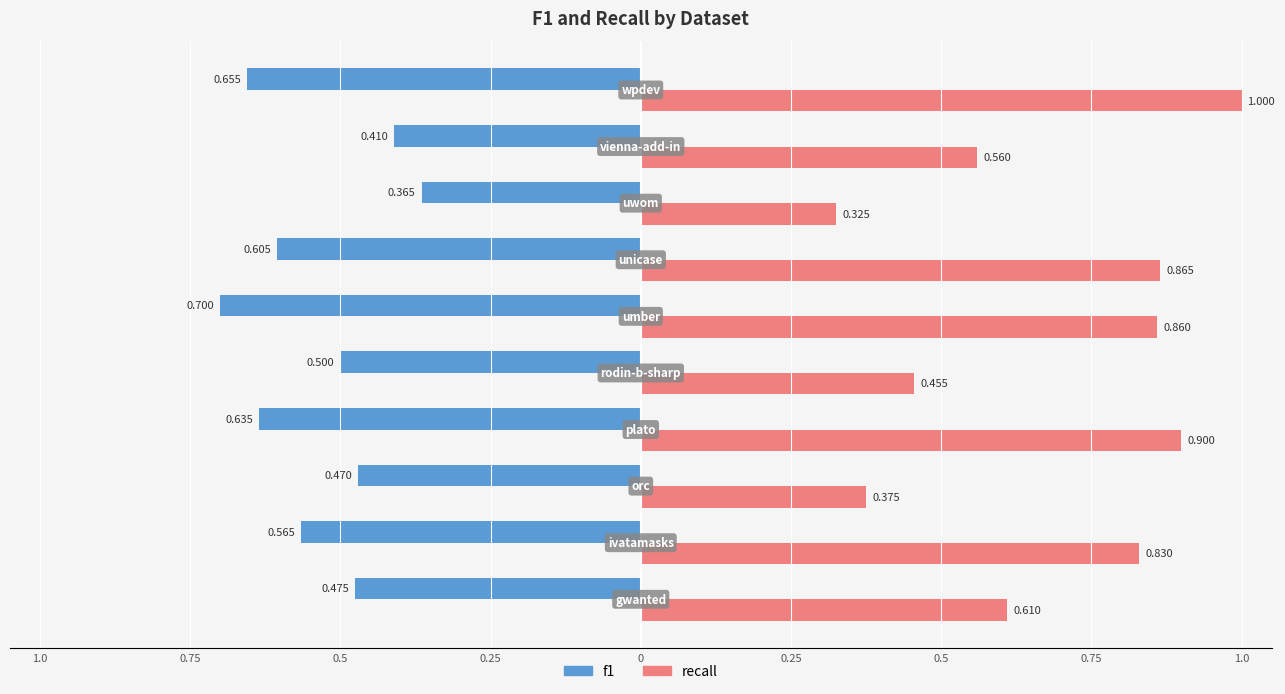

Which series has the widest spread of values?

recall